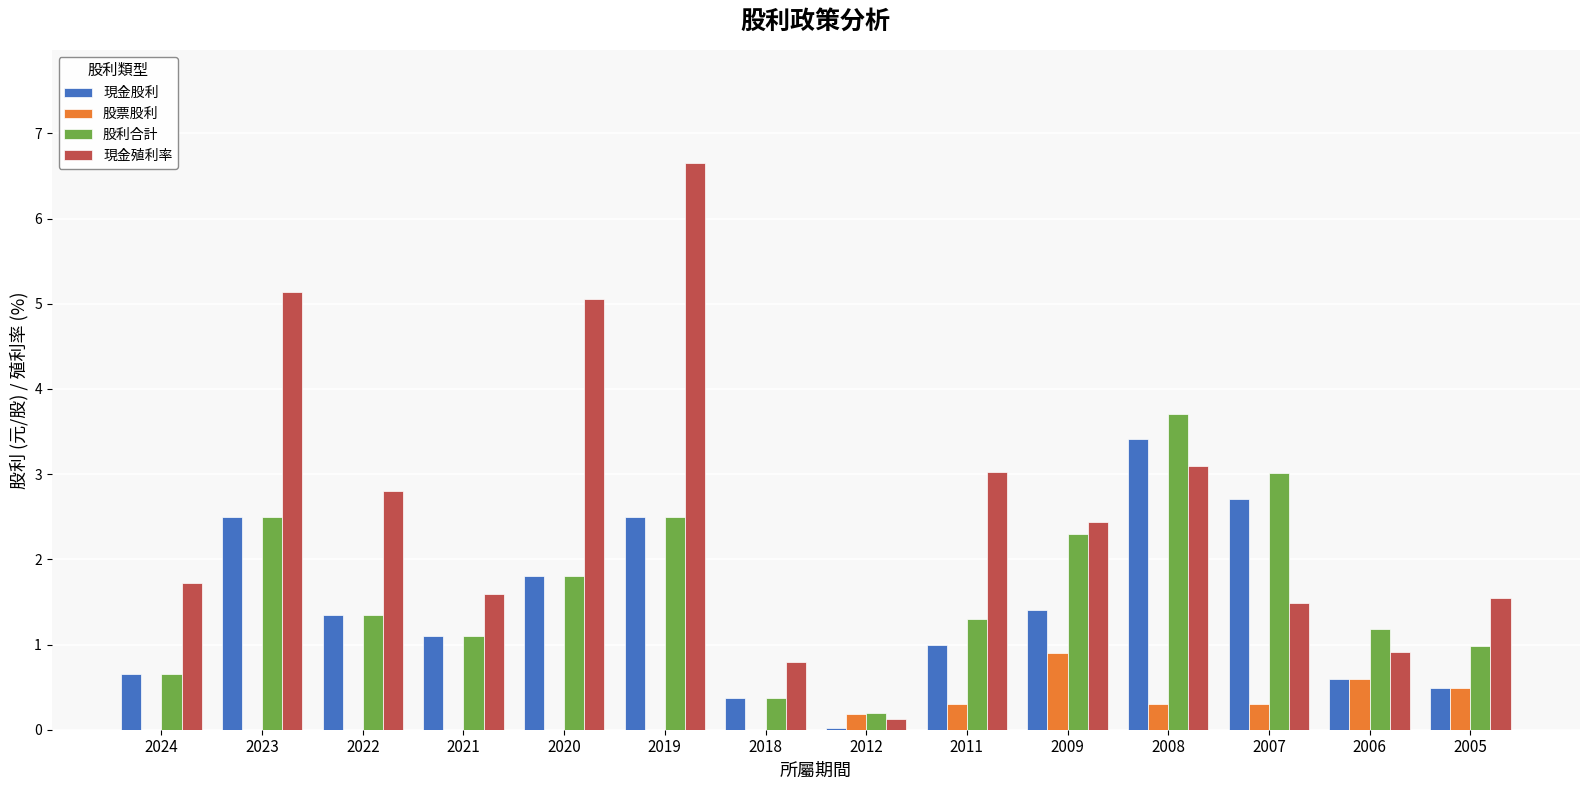

What is the maximum value shown in the chart?

6.7